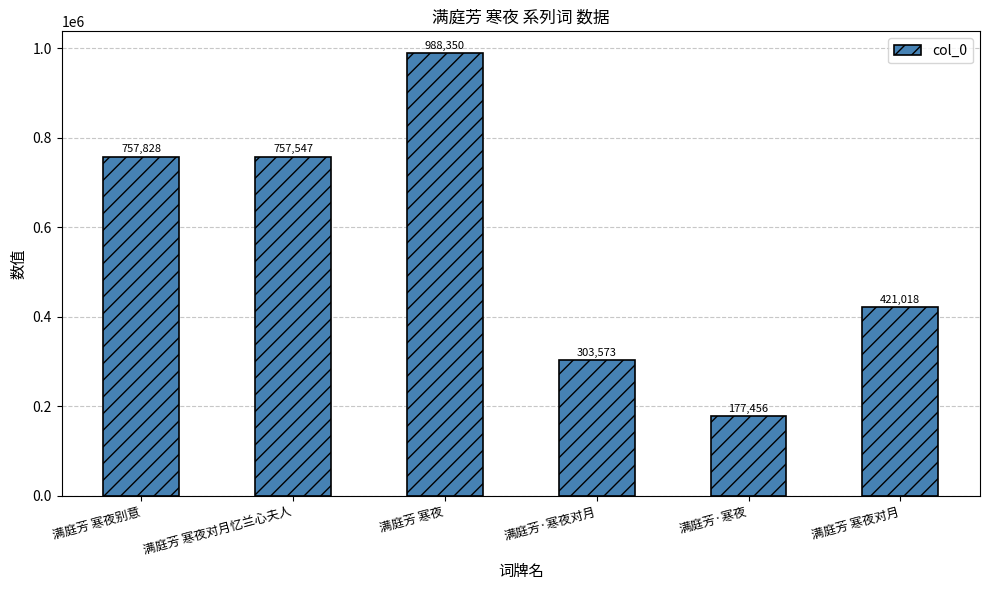

List the labels in order of value, largest first.

满庭芳 寒夜, 满庭芳 寒夜别意, 满庭芳 寒夜对月忆兰心夫人, 满庭芳 寒夜对月, 满庭芳·寒夜对月, 满庭芳·寒夜